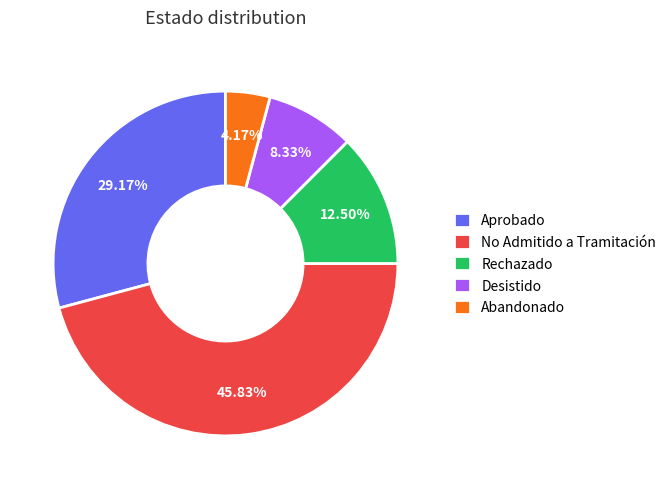

To the nearest percent, what is the difference between the No Admitido a Tramitación and Abandonado slice percentages?

42%